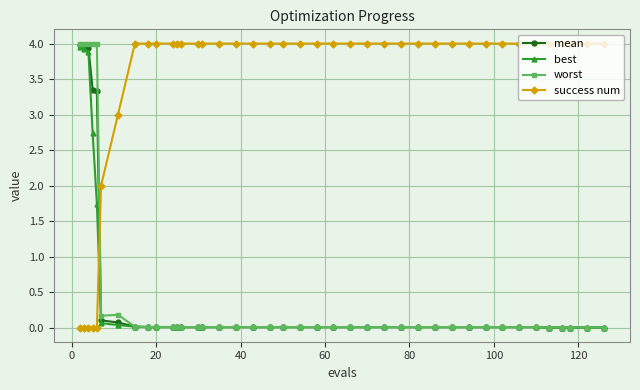

Count the number of data series in this chart.

4